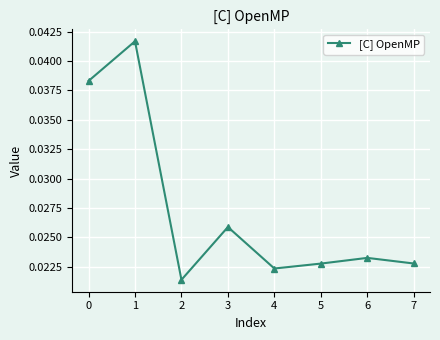

How many interior local valleys (lower than both neighbors) does the data have?

2